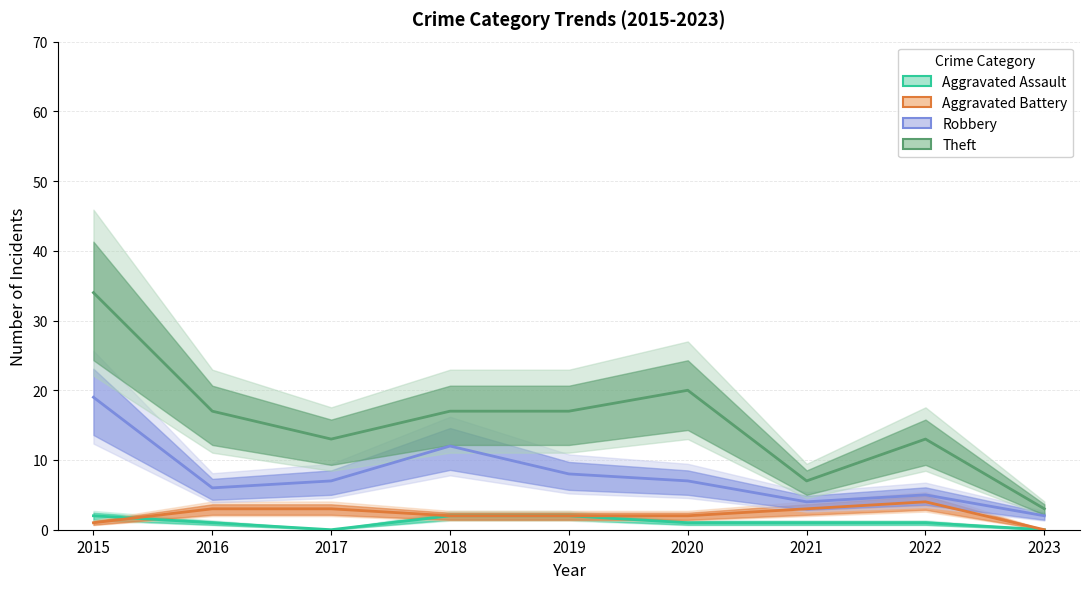

True or false: Aggravated Battery and Aggravated Assault cross at least once.

True